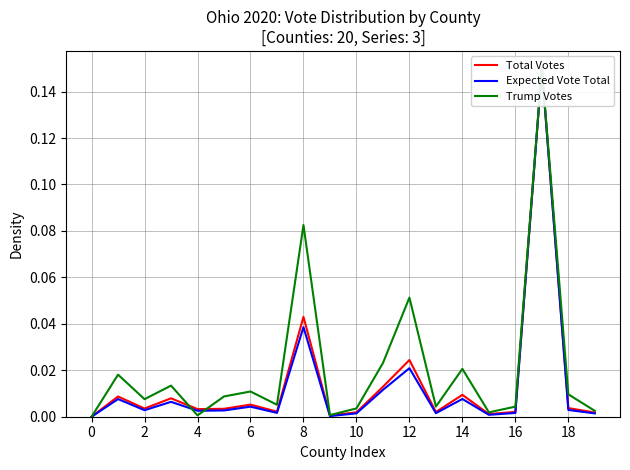

True or false: Total Votes has a value of 0.1 at 17.

True